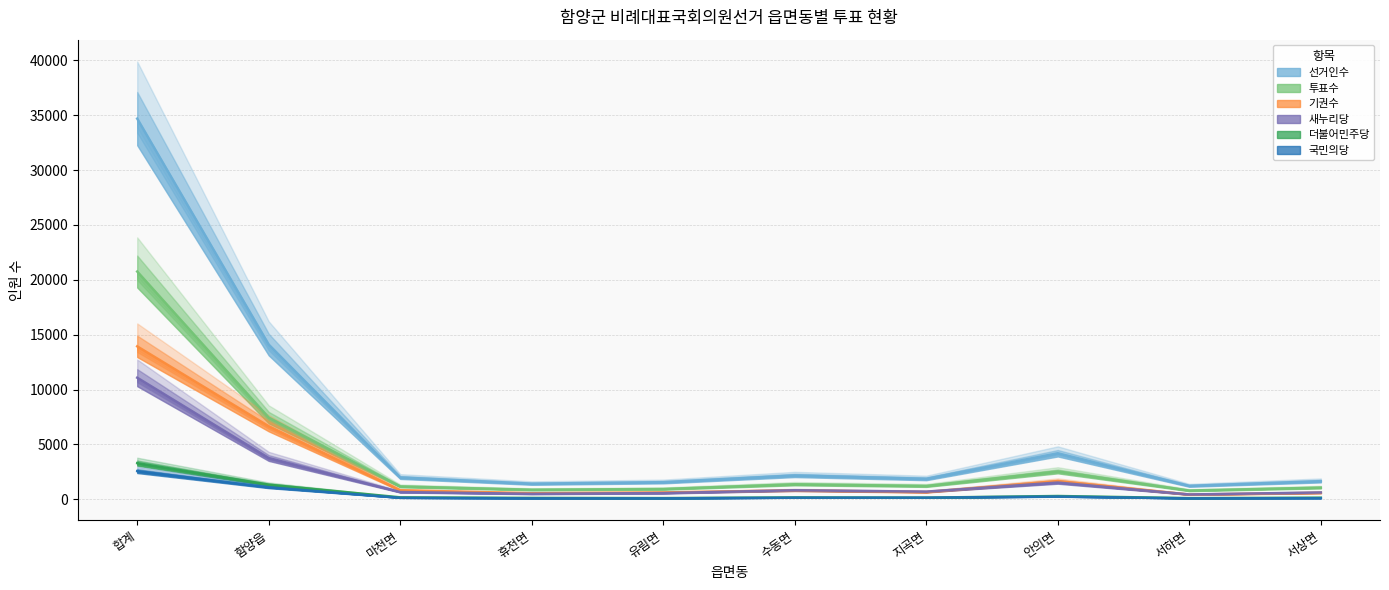

Is this an area chart (filled region under the line)?

No